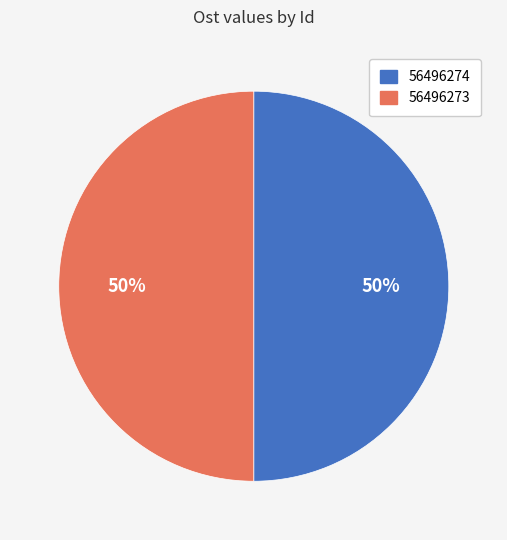

Count the number of slices in the pie.

2